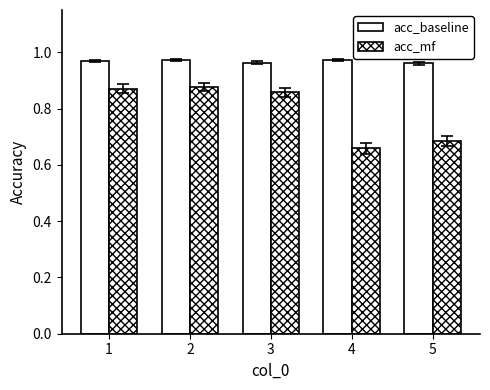

What is the maximum value shown in the chart?

1.0